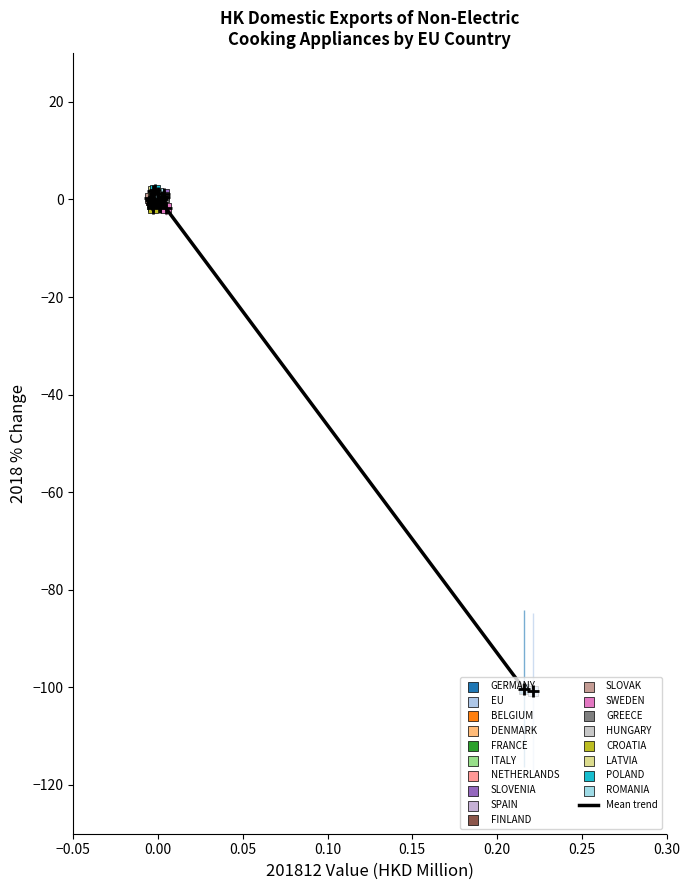

What is the minimum value shown in the chart?

-100.8